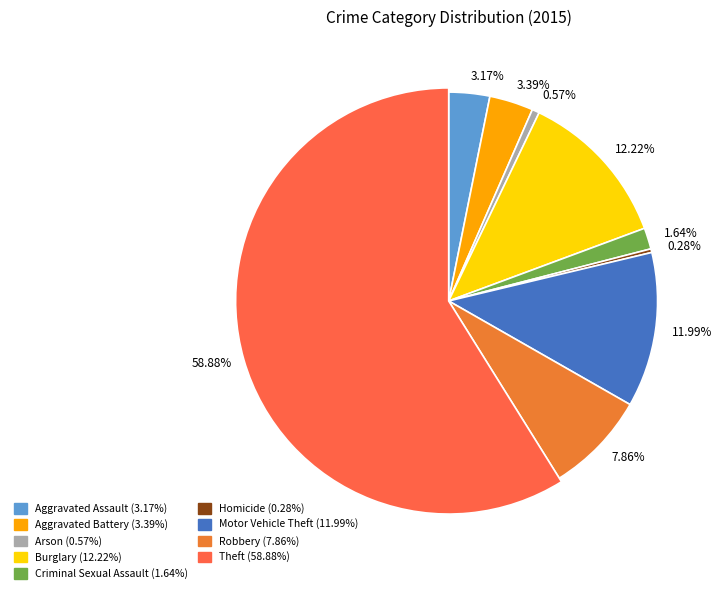

Rank the categories by value from lowest to highest.

Homicide, Arson, Criminal Sexual Assault, Aggravated Assault, Aggravated Battery, Robbery, Motor Vehicle Theft, Burglary, Theft